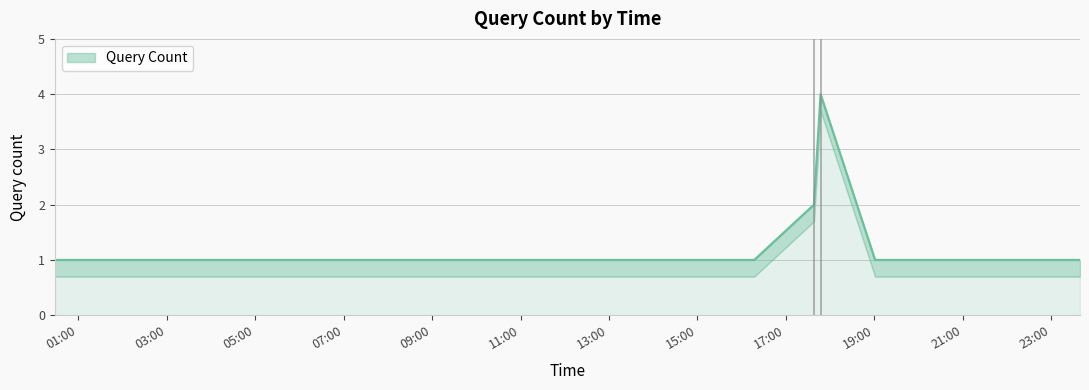

Which category has the lowest value across all series?

2019-04-07 00:28:00